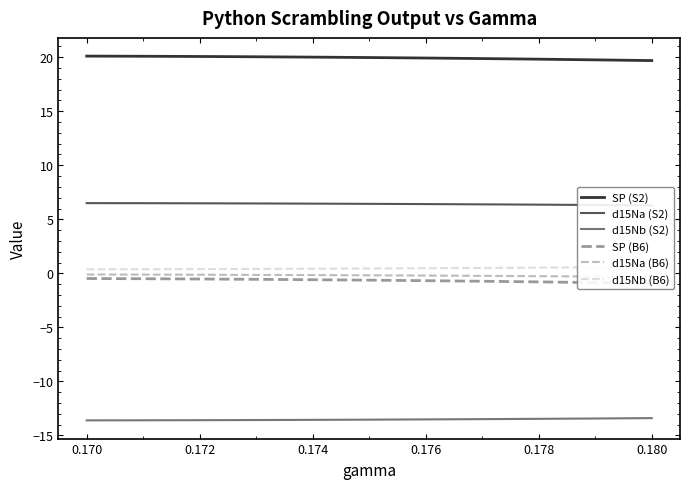

What is the value of the SP (S2) point at the 4th from the left?

20.0